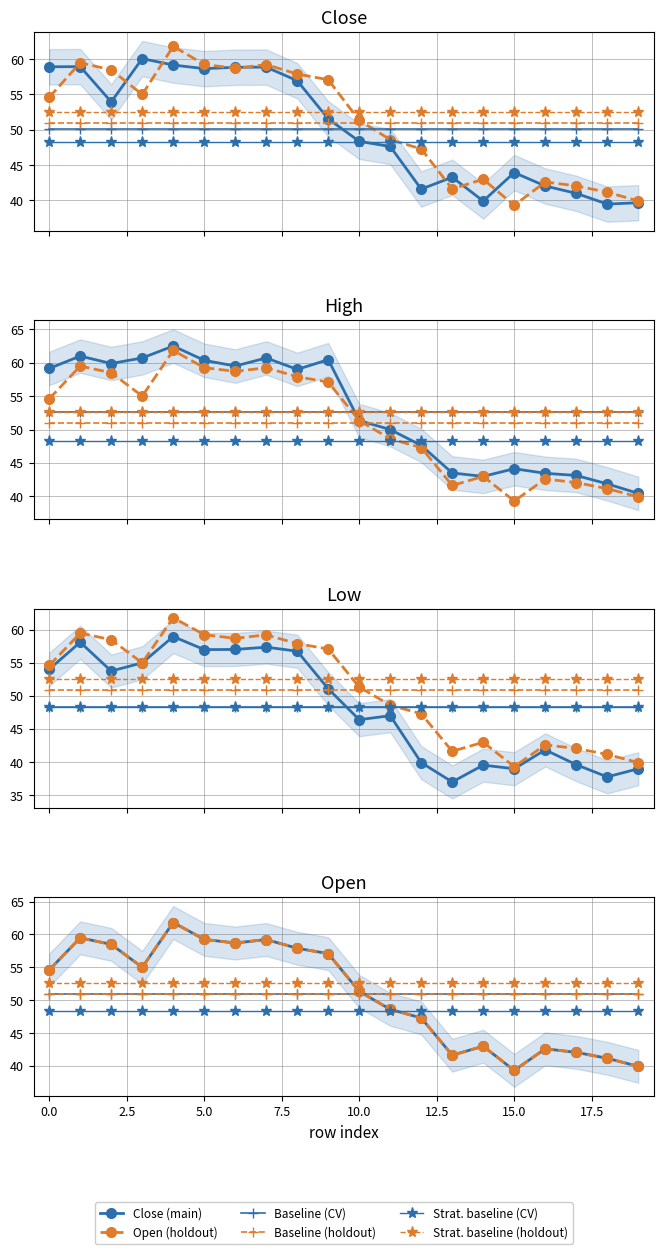

True or false: Strat. baseline (CV) and Baseline (holdout) cross at least once.

False